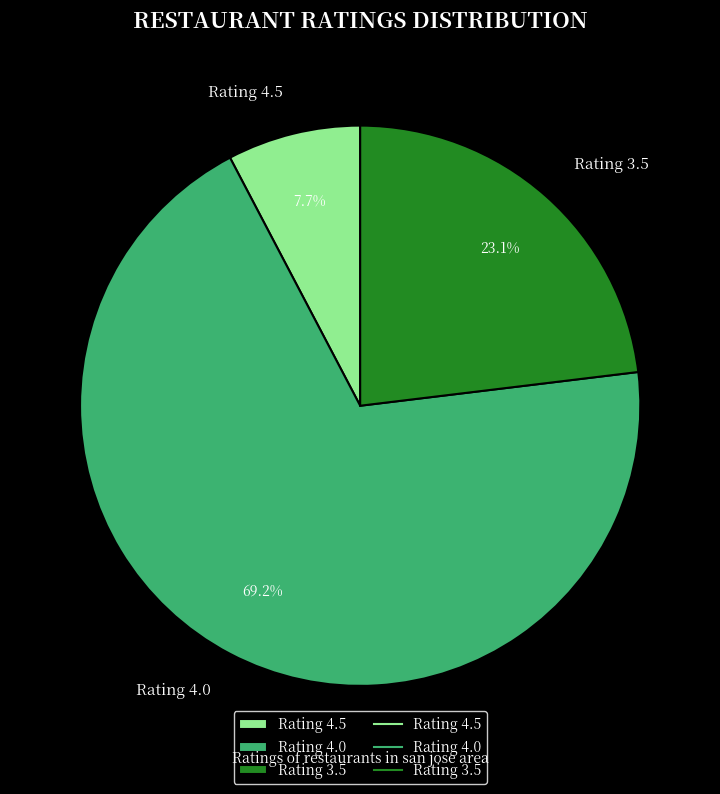

Which category has the biggest portion of the pie?

Rating 4.0